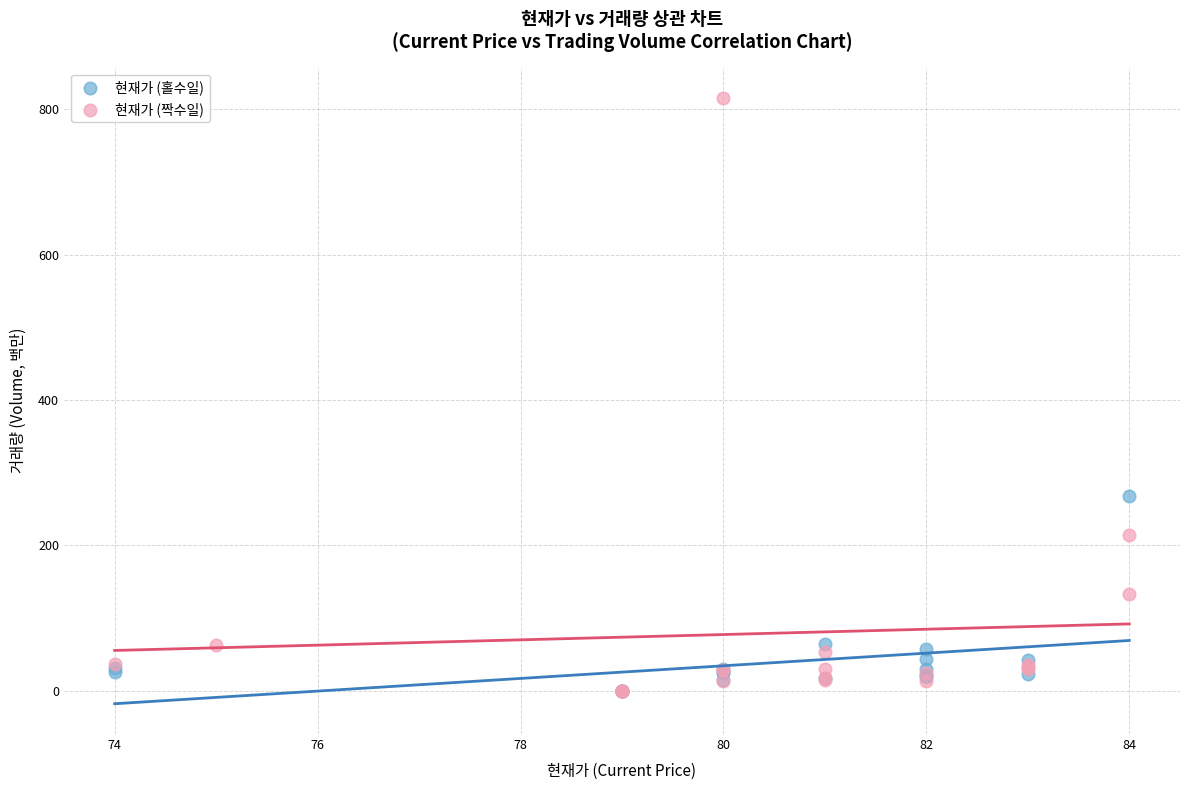

What are all the series names shown in the legend?

현재가 (홀수일), 현재가 (짝수일)